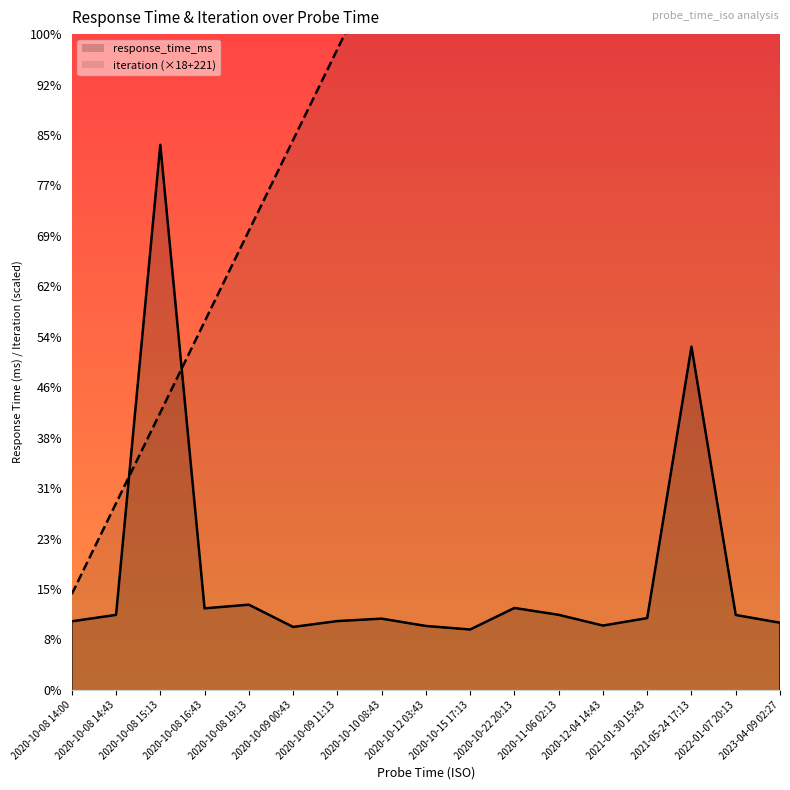

Count the number of categories in the chart.

17